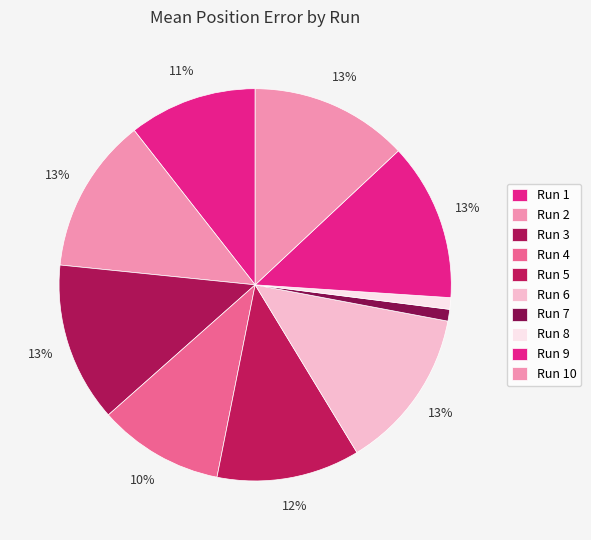

Which has a higher value, Run 4 or Run 2?

Run 2